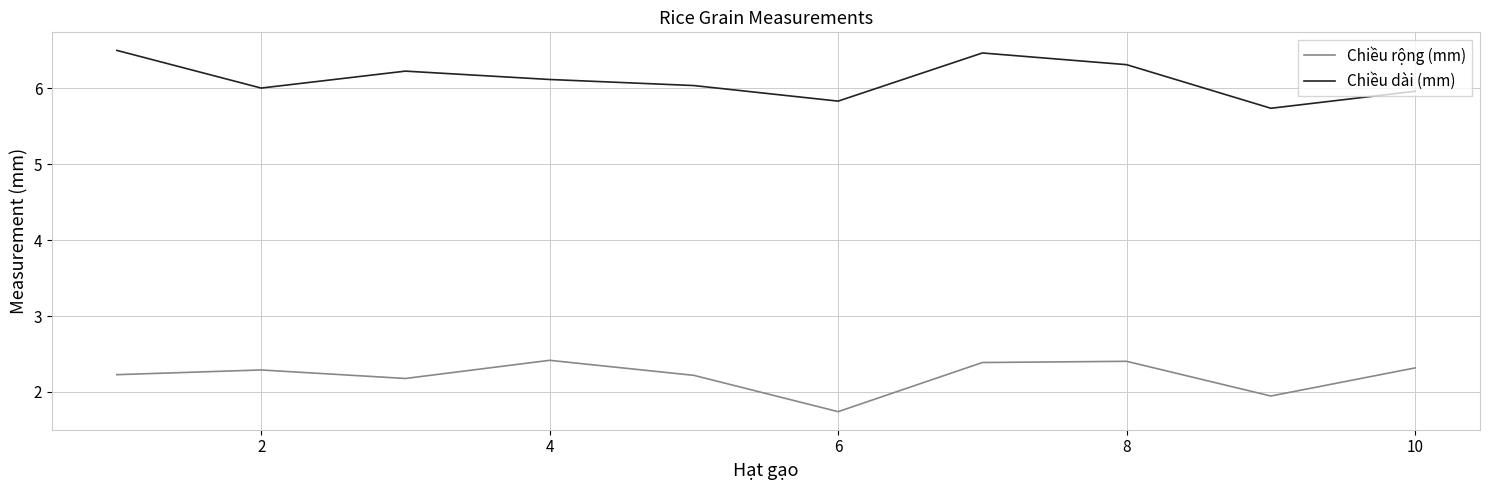

How many series are shown in this chart?

2